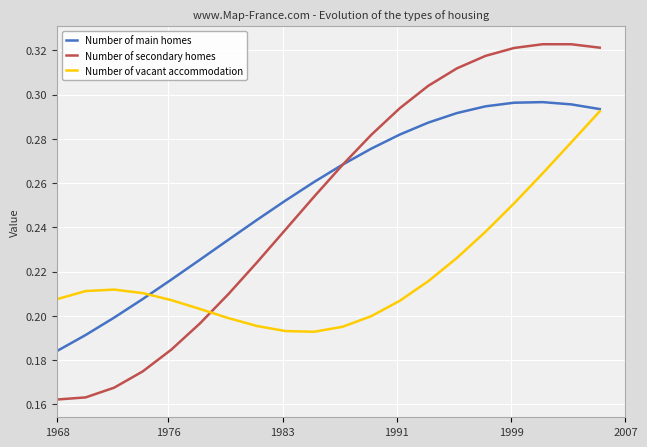

How many times do Number of secondary homes and Number of vacant accommodation cross each other?

1